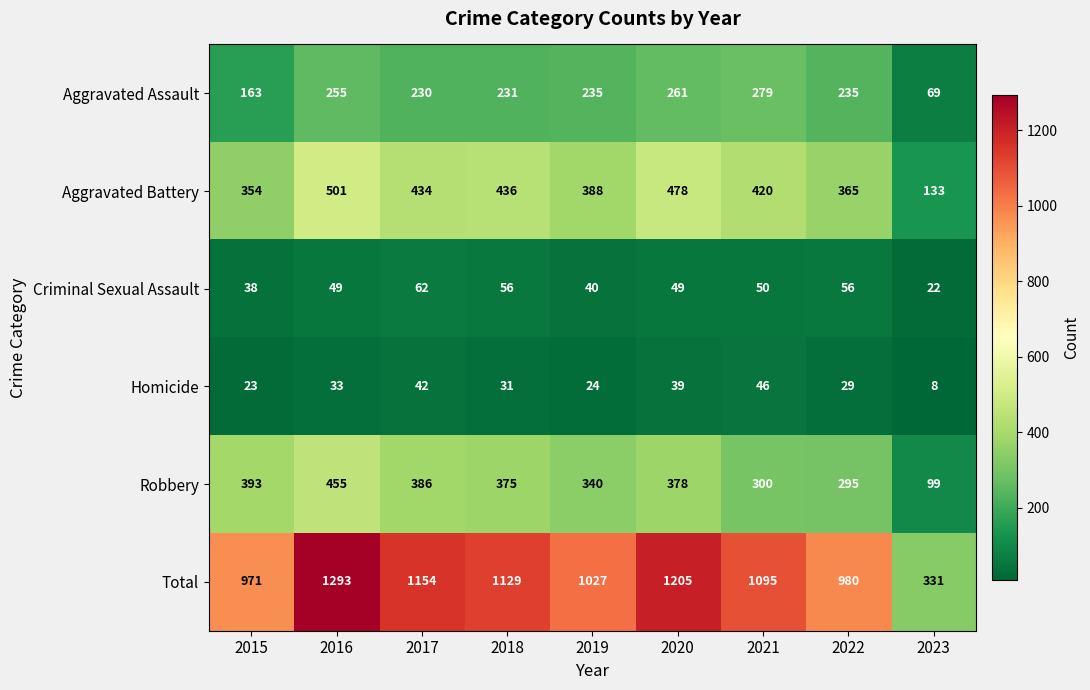

What is the difference between the maximum and second lowest values in the Aggravated Battery series?

147